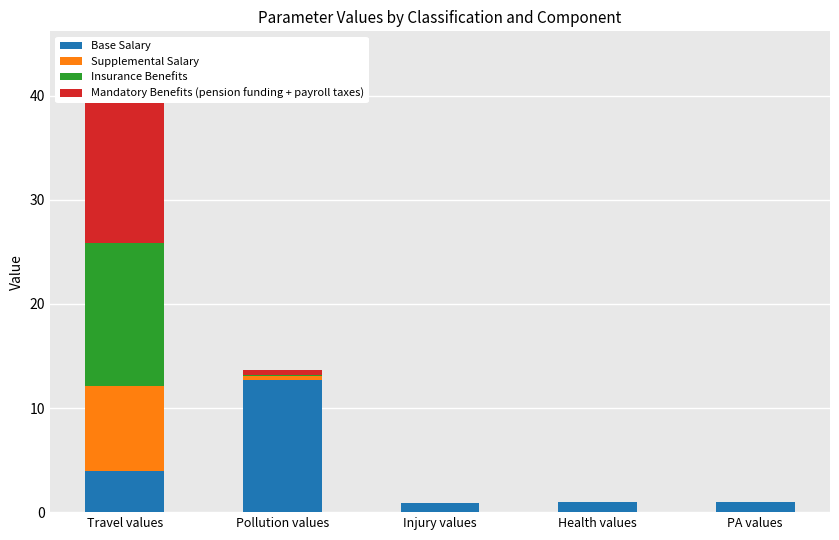

Is it true that Supplemental Salary equals 8.1 at Travel values?

True